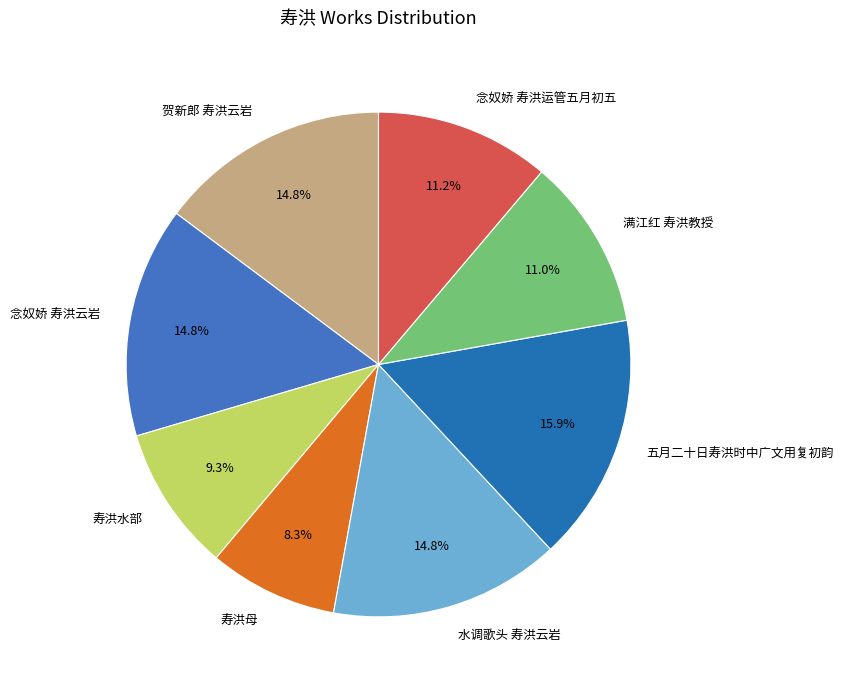

Is it true that 五月二十日寿洪时中广文用复初韵 is 26% of the pie?

False